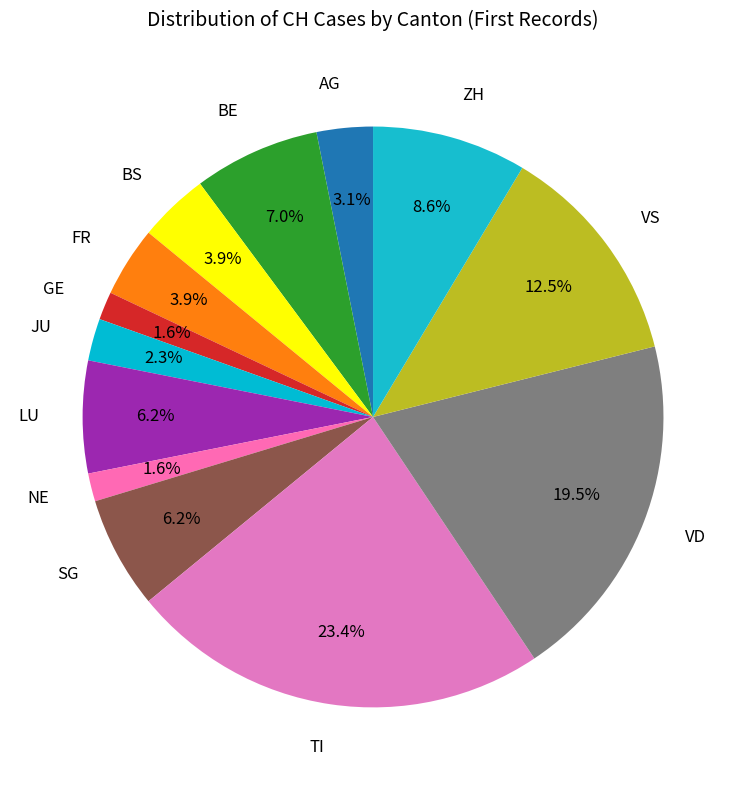

How many segments does this pie chart have?

13